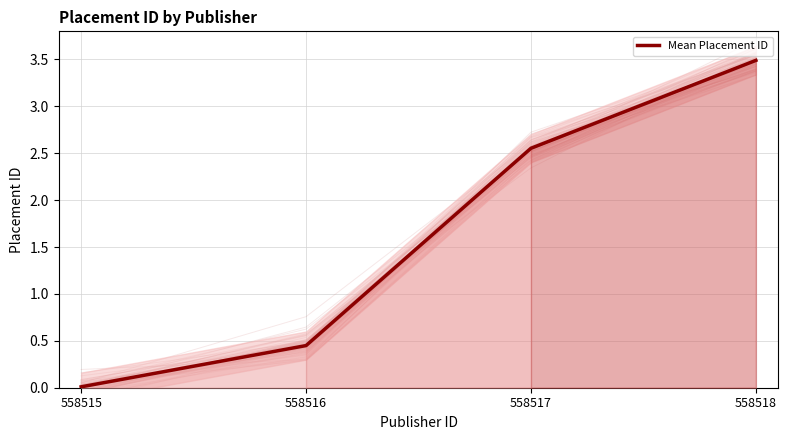

At which label does the data first exceed 2?

558517